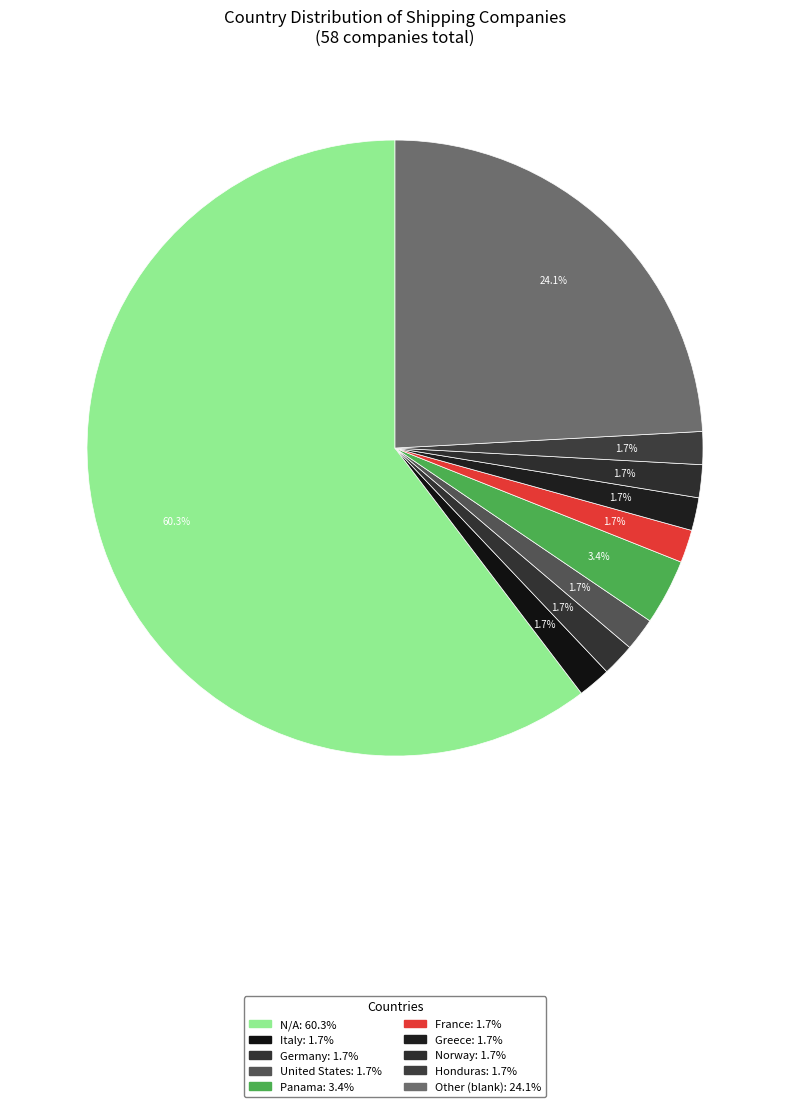

Count the number of slices in the pie.

10